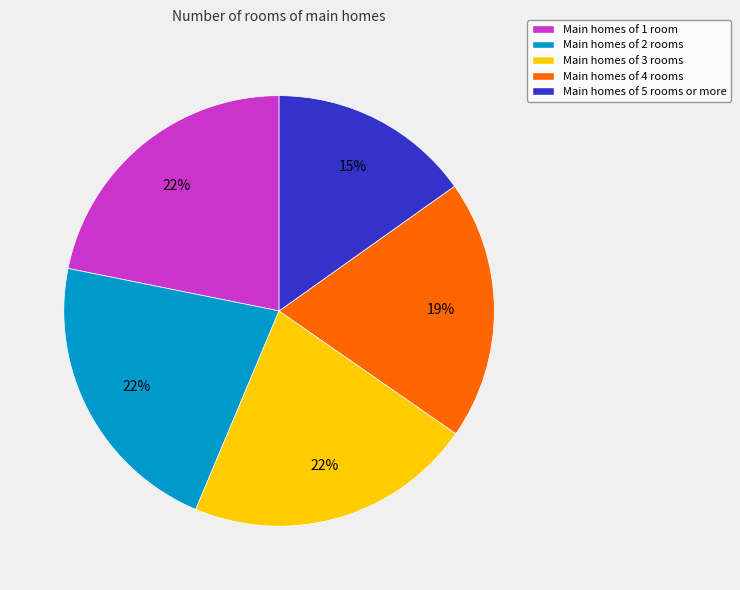

What is the smallest slice in the pie chart?

Main homes of 5 rooms or more